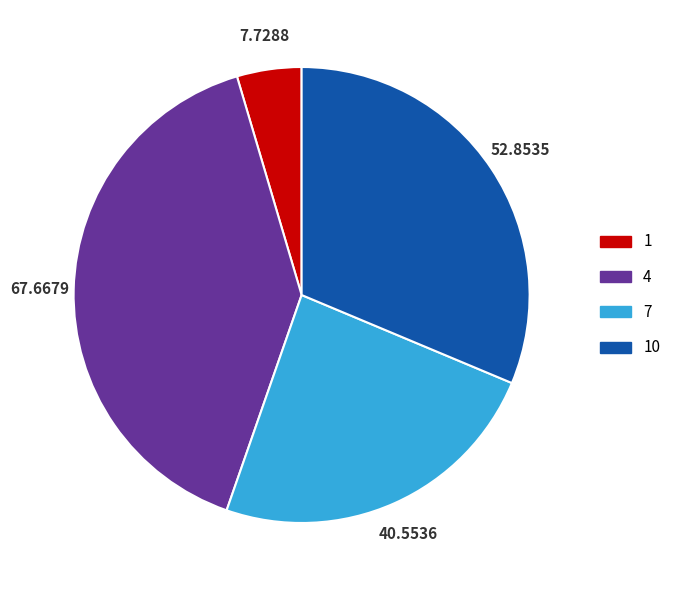

Is there a majority slice in this chart?

No